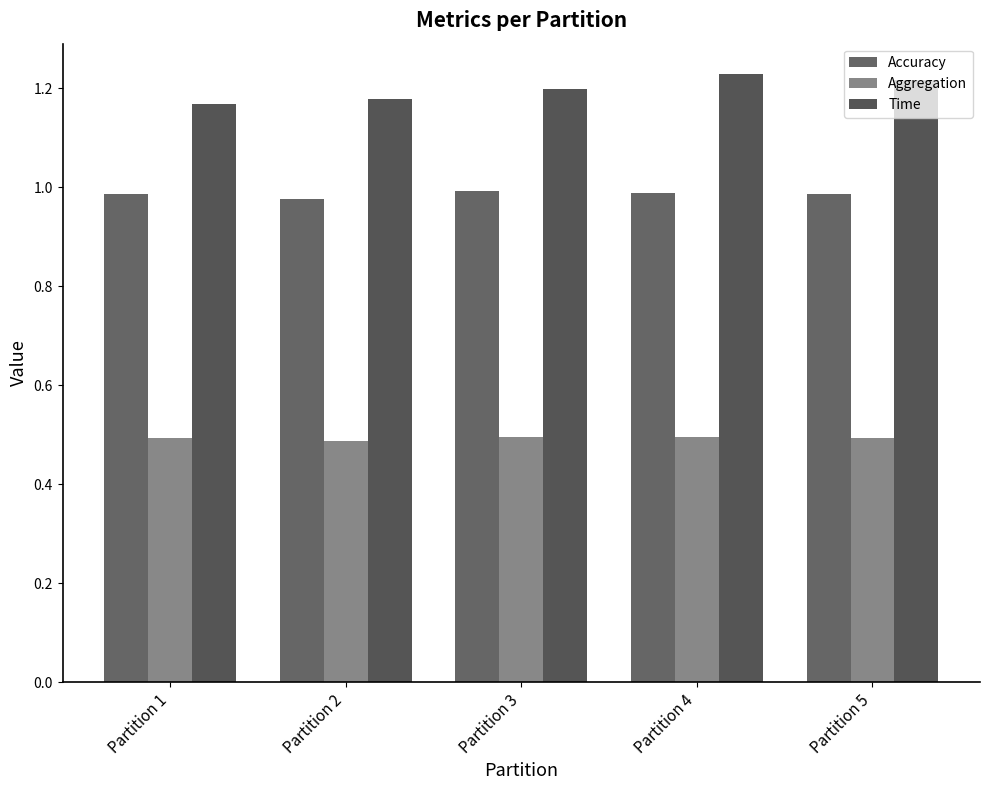

How many groups of bars are there?

5